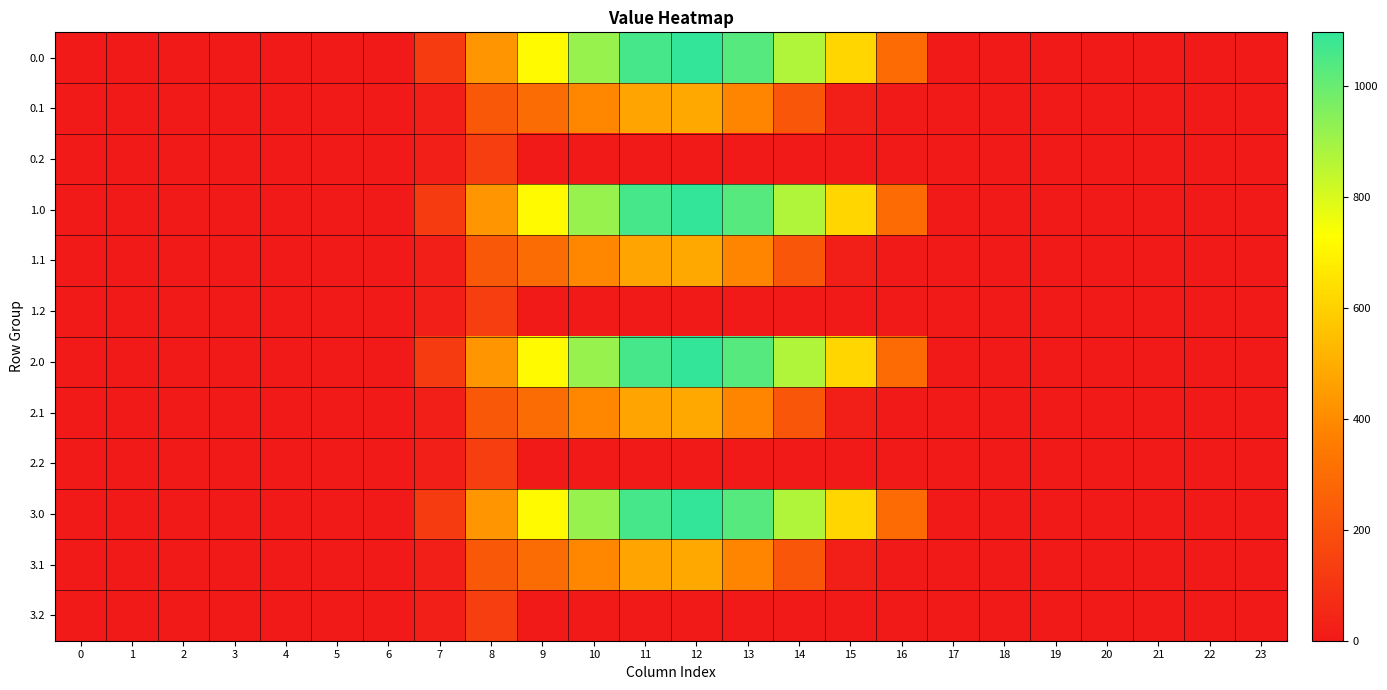

At how many categories does at least one series exceed 935?

3